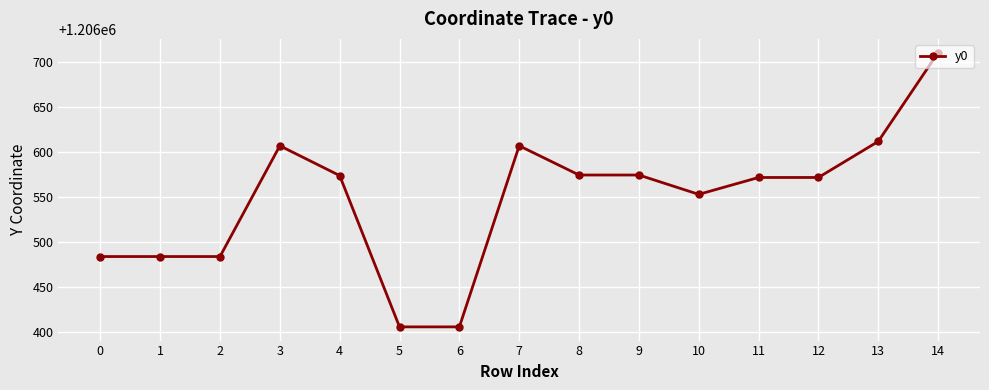

The value at 6 is 2072959.0. True or false?

False